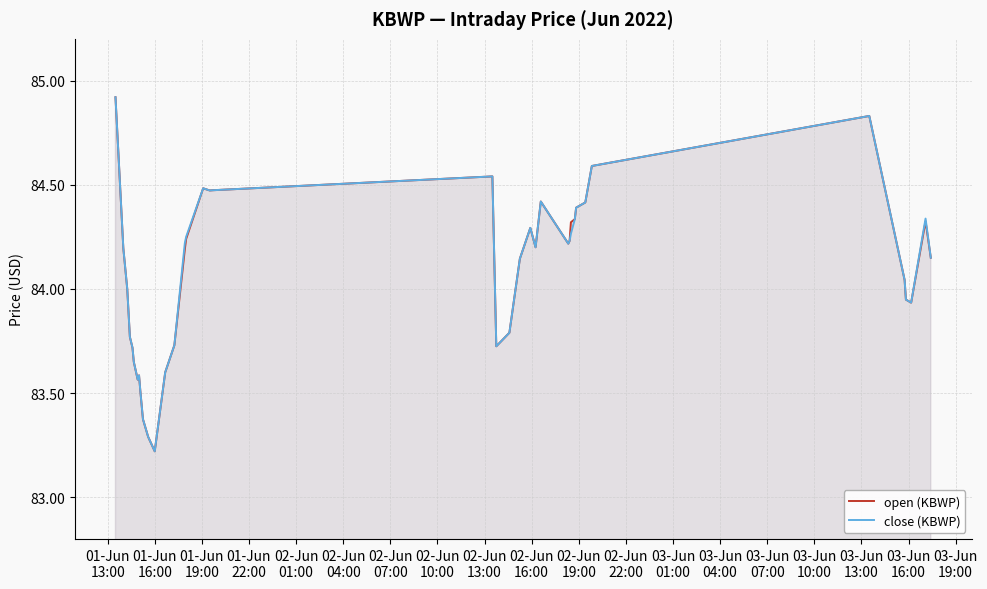

What is the smallest value displayed?

83.2